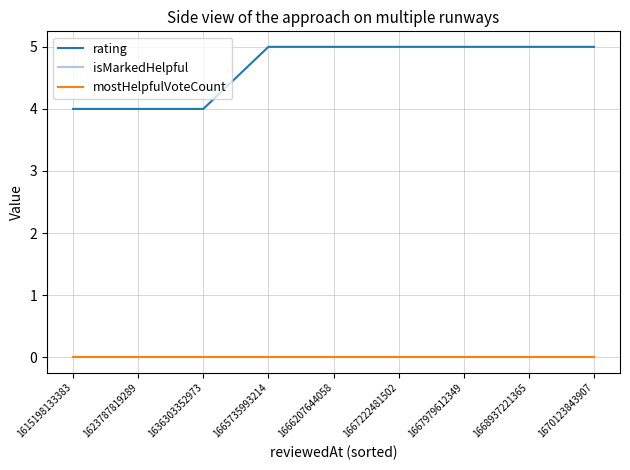

Is this an area chart (filled region under the line)?

No